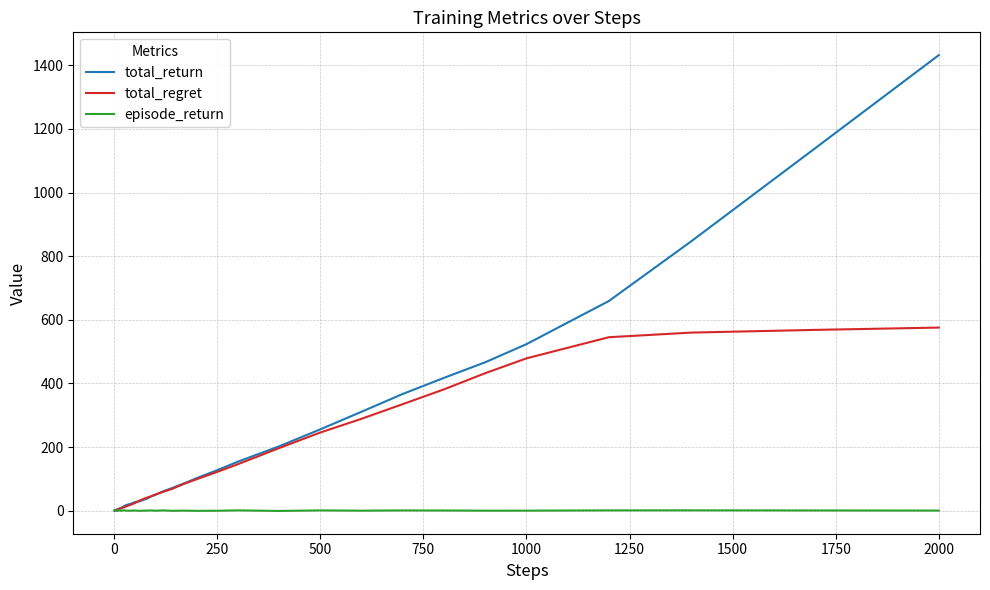

Rank the series by their maximum value, from highest to lowest.

total_return, total_regret, episode_return